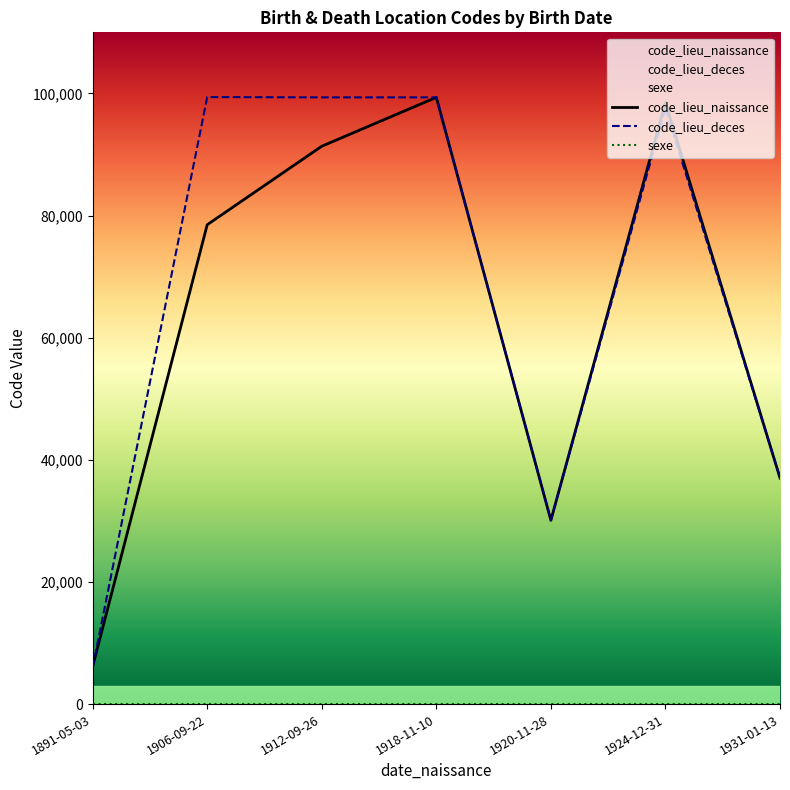

What is the spread (max minus min) of values at 1924-12-31?

98507